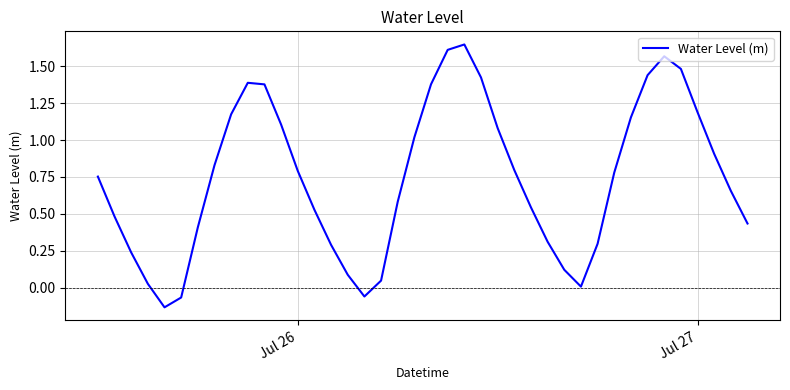

What is the difference between the maximum and minimum values?

1.8